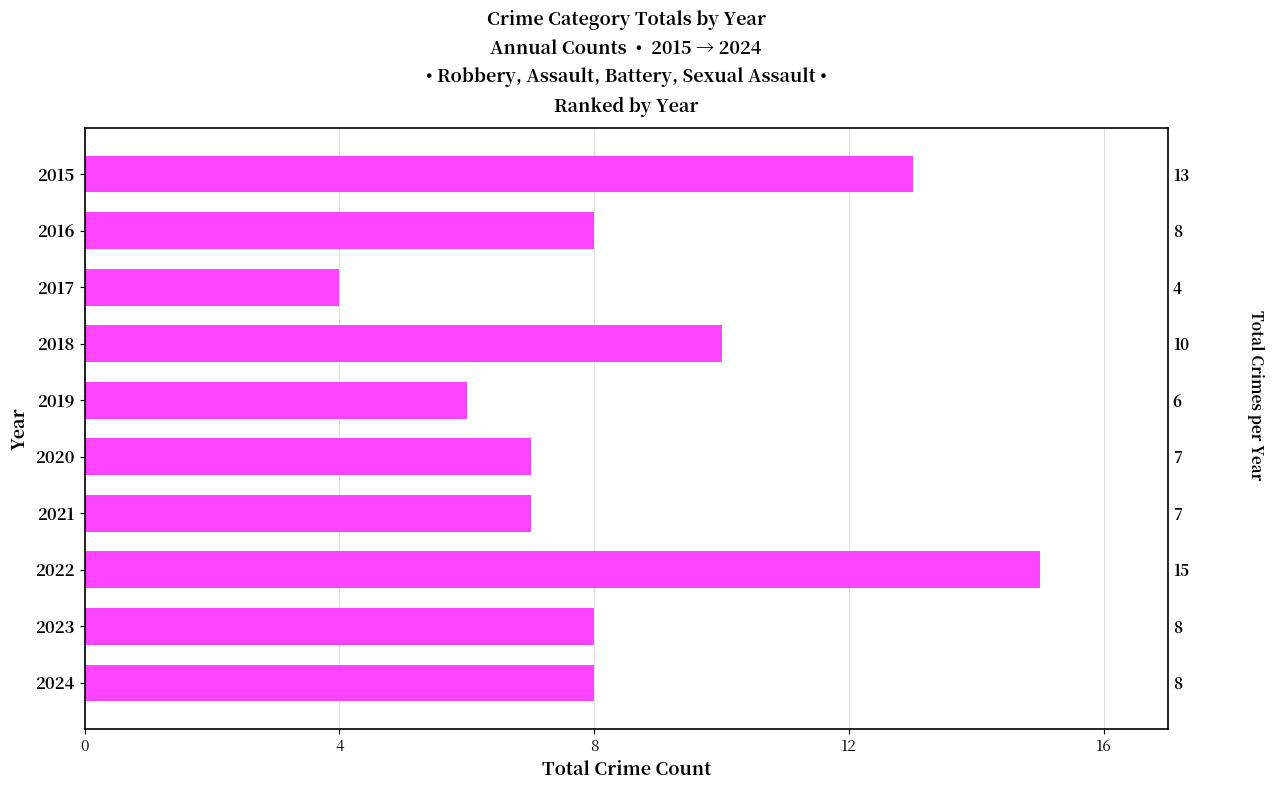

Reading left to right, transcribe all the data shown in this chart.

13	8	4	10	6	7	7	15	8	8